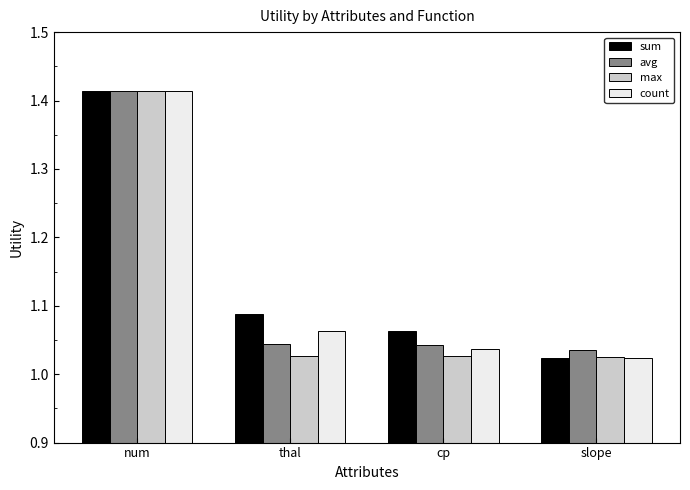

Is the value of avg at slope greater than the value of sum at slope?

Yes